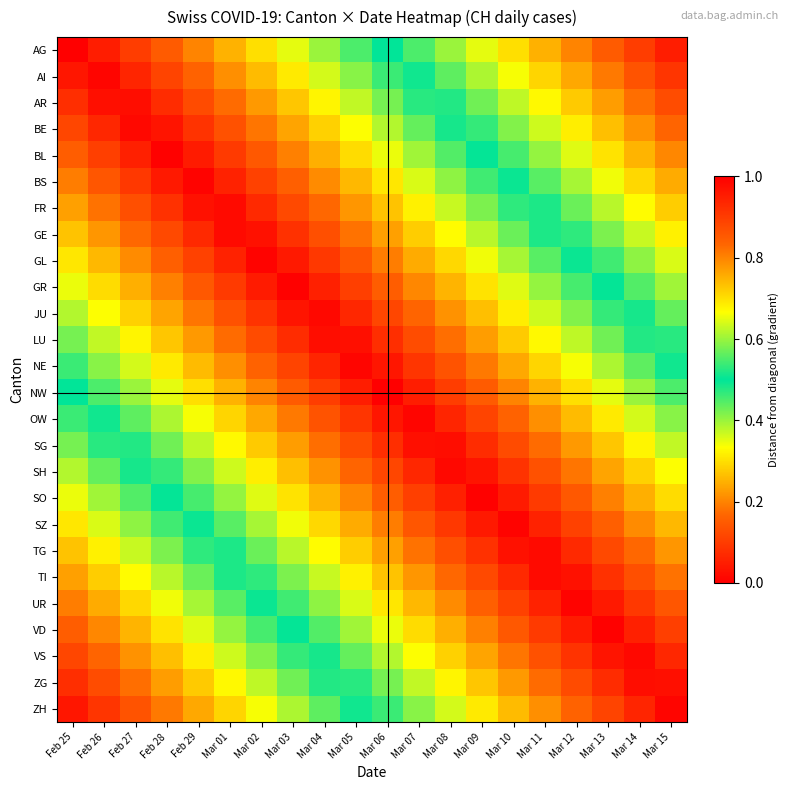

Reading left to right, what are all the values shown in this chart?

AG: Feb 25=0.0	Feb 26=0.1	Feb 27=0.1	Feb 28=0.1	Feb 29=0.2	Mar 01=0.2	Mar 02=0.3	Mar 03=0.3	Mar 04=0.4	Mar 05=0.5	Mar 06=0.5	Mar 07=0.6	Mar 08=0.6	Mar 09=0.7	Mar 10=0.7	Mar 11=0.8	Mar 12=0.8	Mar 13=0.8	Mar 14=0.9	Mar 15=0.9
AI: Feb 25=0.0	Feb 26=0.0	Feb 27=0.1	Feb 28=0.1	Feb 29=0.2	Mar 01=0.2	Mar 02=0.3	Mar 03=0.3	Mar 04=0.4	Mar 05=0.4	Mar 06=0.5	Mar 07=0.5	Mar 08=0.6	Mar 09=0.6	Mar 10=0.7	Mar 11=0.7	Mar 12=0.8	Mar 13=0.8	Mar 14=0.9	Mar 15=0.9
AR: Feb 25=0.1	Feb 26=0.0	Feb 27=0.0	Feb 28=0.1	Feb 29=0.1	Mar 01=0.2	Mar 02=0.2	Mar 03=0.3	Mar 04=0.3	Mar 05=0.4	Mar 06=0.4	Mar 07=0.5	Mar 08=0.5	Mar 09=0.6	Mar 10=0.6	Mar 11=0.7	Mar 12=0.7	Mar 13=0.8	Mar 14=0.8	Mar 15=0.9
BE: Feb 25=0.1	Feb 26=0.1	Feb 27=0.0	Feb 28=0.0	Feb 29=0.1	Mar 01=0.1	Mar 02=0.2	Mar 03=0.2	Mar 04=0.3	Mar 05=0.3	Mar 06=0.4	Mar 07=0.4	Mar 08=0.5	Mar 09=0.5	Mar 10=0.6	Mar 11=0.6	Mar 12=0.7	Mar 13=0.7	Mar 14=0.8	Mar 15=0.8
BL: Feb 25=0.2	Feb 26=0.1	Feb 27=0.1	Feb 28=0.0	Feb 29=0.0	Mar 01=0.1	Mar 02=0.1	Mar 03=0.2	Mar 04=0.2	Mar 05=0.3	Mar 06=0.3	Mar 07=0.4	Mar 08=0.4	Mar 09=0.5	Mar 10=0.5	Mar 11=0.6	Mar 12=0.6	Mar 13=0.7	Mar 14=0.7	Mar 15=0.8
BS: Feb 25=0.2	Feb 26=0.1	Feb 27=0.1	Feb 28=0.0	Feb 29=0.0	Mar 01=0.1	Mar 02=0.1	Mar 03=0.2	Mar 04=0.2	Mar 05=0.3	Mar 06=0.3	Mar 07=0.4	Mar 08=0.4	Mar 09=0.5	Mar 10=0.5	Mar 11=0.6	Mar 12=0.6	Mar 13=0.7	Mar 14=0.7	Mar 15=0.8
FR: Feb 25=0.2	Feb 26=0.2	Feb 27=0.1	Feb 28=0.1	Feb 29=0.0	Mar 01=0.0	Mar 02=0.1	Mar 03=0.1	Mar 04=0.2	Mar 05=0.2	Mar 06=0.3	Mar 07=0.3	Mar 08=0.4	Mar 09=0.4	Mar 10=0.5	Mar 11=0.5	Mar 12=0.6	Mar 13=0.6	Mar 14=0.7	Mar 15=0.7
GE: Feb 25=0.3	Feb 26=0.2	Feb 27=0.2	Feb 28=0.1	Feb 29=0.1	Mar 01=0.0	Mar 02=0.0	Mar 03=0.1	Mar 04=0.1	Mar 05=0.2	Mar 06=0.2	Mar 07=0.3	Mar 08=0.3	Mar 09=0.4	Mar 10=0.4	Mar 11=0.5	Mar 12=0.5	Mar 13=0.6	Mar 14=0.6	Mar 15=0.7
GL: Feb 25=0.3	Feb 26=0.3	Feb 27=0.2	Feb 28=0.2	Feb 29=0.1	Mar 01=0.1	Mar 02=0.0	Mar 03=0.0	Mar 04=0.1	Mar 05=0.1	Mar 06=0.2	Mar 07=0.2	Mar 08=0.3	Mar 09=0.3	Mar 10=0.4	Mar 11=0.4	Mar 12=0.5	Mar 13=0.5	Mar 14=0.6	Mar 15=0.6
GR: Feb 25=0.3	Feb 26=0.3	Feb 27=0.2	Feb 28=0.2	Feb 29=0.1	Mar 01=0.1	Mar 02=0.0	Mar 03=0.0	Mar 04=0.1	Mar 05=0.1	Mar 06=0.2	Mar 07=0.2	Mar 08=0.3	Mar 09=0.3	Mar 10=0.4	Mar 11=0.4	Mar 12=0.5	Mar 13=0.5	Mar 14=0.6	Mar 15=0.6
JU: Feb 25=0.4	Feb 26=0.3	Feb 27=0.3	Feb 28=0.2	Feb 29=0.2	Mar 01=0.1	Mar 02=0.1	Mar 03=0.0	Mar 04=0.0	Mar 05=0.1	Mar 06=0.1	Mar 07=0.2	Mar 08=0.2	Mar 09=0.3	Mar 10=0.3	Mar 11=0.4	Mar 12=0.4	Mar 13=0.5	Mar 14=0.5	Mar 15=0.6
LU: Feb 25=0.4	Feb 26=0.4	Feb 27=0.3	Feb 28=0.3	Feb 29=0.2	Mar 01=0.2	Mar 02=0.1	Mar 03=0.1	Mar 04=0.0	Mar 05=0.0	Mar 06=0.1	Mar 07=0.1	Mar 08=0.2	Mar 09=0.2	Mar 10=0.3	Mar 11=0.3	Mar 12=0.4	Mar 13=0.4	Mar 14=0.5	Mar 15=0.5
NE: Feb 25=0.5	Feb 26=0.4	Feb 27=0.4	Feb 28=0.3	Feb 29=0.3	Mar 01=0.2	Mar 02=0.2	Mar 03=0.1	Mar 04=0.1	Mar 05=0.0	Mar 06=0.0	Mar 07=0.1	Mar 08=0.1	Mar 09=0.2	Mar 10=0.2	Mar 11=0.3	Mar 12=0.3	Mar 13=0.4	Mar 14=0.4	Mar 15=0.5
NW: Feb 25=0.5	Feb 26=0.5	Feb 27=0.4	Feb 28=0.3	Feb 29=0.3	Mar 01=0.2	Mar 02=0.2	Mar 03=0.2	Mar 04=0.1	Mar 05=0.0	Mar 06=0.0	Mar 07=0.1	Mar 08=0.1	Mar 09=0.2	Mar 10=0.2	Mar 11=0.2	Mar 12=0.3	Mar 13=0.3	Mar 14=0.4	Mar 15=0.4
OW: Feb 25=0.5	Feb 26=0.5	Feb 27=0.4	Feb 28=0.4	Feb 29=0.3	Mar 01=0.3	Mar 02=0.2	Mar 03=0.2	Mar 04=0.1	Mar 05=0.1	Mar 06=0.0	Mar 07=0.0	Mar 08=0.1	Mar 09=0.1	Mar 10=0.2	Mar 11=0.2	Mar 12=0.3	Mar 13=0.3	Mar 14=0.4	Mar 15=0.4
SG: Feb 25=0.6	Feb 26=0.5	Feb 27=0.5	Feb 28=0.4	Feb 29=0.4	Mar 01=0.3	Mar 02=0.3	Mar 03=0.2	Mar 04=0.2	Mar 05=0.1	Mar 06=0.1	Mar 07=0.0	Mar 08=0.0	Mar 09=0.1	Mar 10=0.1	Mar 11=0.2	Mar 12=0.2	Mar 13=0.3	Mar 14=0.3	Mar 15=0.4
SH: Feb 25=0.6	Feb 26=0.6	Feb 27=0.5	Feb 28=0.5	Feb 29=0.4	Mar 01=0.4	Mar 02=0.3	Mar 03=0.3	Mar 04=0.2	Mar 05=0.2	Mar 06=0.1	Mar 07=0.1	Mar 08=0.0	Mar 09=0.0	Mar 10=0.1	Mar 11=0.1	Mar 12=0.2	Mar 13=0.2	Mar 14=0.3	Mar 15=0.3
SO: Feb 25=0.7	Feb 26=0.6	Feb 27=0.6	Feb 28=0.5	Feb 29=0.5	Mar 01=0.4	Mar 02=0.4	Mar 03=0.3	Mar 04=0.3	Mar 05=0.2	Mar 06=0.2	Mar 07=0.1	Mar 08=0.1	Mar 09=0.0	Mar 10=0.0	Mar 11=0.1	Mar 12=0.1	Mar 13=0.2	Mar 14=0.2	Mar 15=0.3
SZ: Feb 25=0.7	Feb 26=0.6	Feb 27=0.6	Feb 28=0.5	Feb 29=0.5	Mar 01=0.4	Mar 02=0.4	Mar 03=0.3	Mar 04=0.3	Mar 05=0.2	Mar 06=0.2	Mar 07=0.1	Mar 08=0.1	Mar 09=0.0	Mar 10=0.0	Mar 11=0.1	Mar 12=0.1	Mar 13=0.2	Mar 14=0.2	Mar 15=0.3
TG: Feb 25=0.7	Feb 26=0.7	Feb 27=0.6	Feb 28=0.6	Feb 29=0.5	Mar 01=0.5	Mar 02=0.4	Mar 03=0.4	Mar 04=0.3	Mar 05=0.3	Mar 06=0.2	Mar 07=0.2	Mar 08=0.1	Mar 09=0.1	Mar 10=0.0	Mar 11=0.0	Mar 12=0.1	Mar 13=0.1	Mar 14=0.2	Mar 15=0.2
TI: Feb 25=0.8	Feb 26=0.7	Feb 27=0.7	Feb 28=0.6	Feb 29=0.6	Mar 01=0.5	Mar 02=0.5	Mar 03=0.4	Mar 04=0.4	Mar 05=0.3	Mar 06=0.3	Mar 07=0.2	Mar 08=0.2	Mar 09=0.1	Mar 10=0.1	Mar 11=0.0	Mar 12=0.0	Mar 13=0.1	Mar 14=0.1	Mar 15=0.2
UR: Feb 25=0.8	Feb 26=0.8	Feb 27=0.7	Feb 28=0.7	Feb 29=0.6	Mar 01=0.6	Mar 02=0.5	Mar 03=0.5	Mar 04=0.4	Mar 05=0.4	Mar 06=0.3	Mar 07=0.3	Mar 08=0.2	Mar 09=0.2	Mar 10=0.1	Mar 11=0.1	Mar 12=0.0	Mar 13=0.0	Mar 14=0.1	Mar 15=0.1
VD: Feb 25=0.8	Feb 26=0.8	Feb 27=0.7	Feb 28=0.7	Feb 29=0.6	Mar 01=0.6	Mar 02=0.5	Mar 03=0.5	Mar 04=0.4	Mar 05=0.4	Mar 06=0.3	Mar 07=0.3	Mar 08=0.2	Mar 09=0.2	Mar 10=0.1	Mar 11=0.1	Mar 12=0.0	Mar 13=0.0	Mar 14=0.1	Mar 15=0.1
VS: Feb 25=0.9	Feb 26=0.8	Feb 27=0.8	Feb 28=0.7	Feb 29=0.7	Mar 01=0.6	Mar 02=0.6	Mar 03=0.5	Mar 04=0.5	Mar 05=0.4	Mar 06=0.4	Mar 07=0.3	Mar 08=0.3	Mar 09=0.2	Mar 10=0.2	Mar 11=0.1	Mar 12=0.1	Mar 13=0.0	Mar 14=0.0	Mar 15=0.1
ZG: Feb 25=0.9	Feb 26=0.9	Feb 27=0.8	Feb 28=0.8	Feb 29=0.7	Mar 01=0.7	Mar 02=0.6	Mar 03=0.6	Mar 04=0.5	Mar 05=0.5	Mar 06=0.4	Mar 07=0.4	Mar 08=0.3	Mar 09=0.3	Mar 10=0.2	Mar 11=0.2	Mar 12=0.1	Mar 13=0.1	Mar 14=0.0	Mar 15=0.0
ZH: Feb 25=1.0	Feb 26=0.9	Feb 27=0.9	Feb 28=0.8	Feb 29=0.8	Mar 01=0.7	Mar 02=0.7	Mar 03=0.6	Mar 04=0.6	Mar 05=0.5	Mar 06=0.5	Mar 07=0.4	Mar 08=0.4	Mar 09=0.3	Mar 10=0.3	Mar 11=0.2	Mar 12=0.2	Mar 13=0.1	Mar 14=0.1	Mar 15=0.0